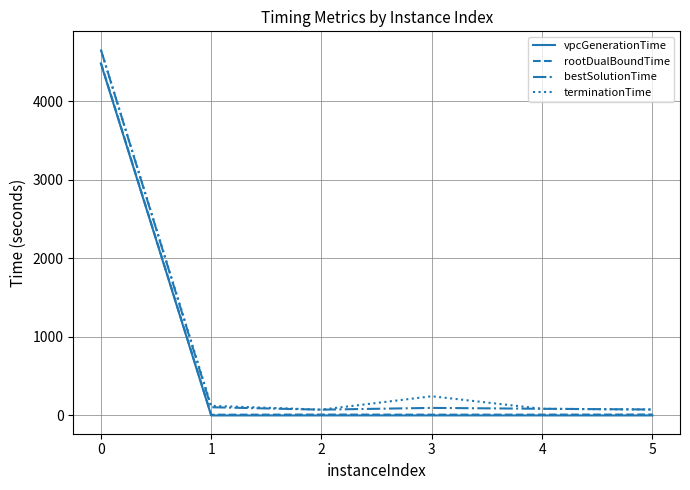

Is the value of bestSolutionTime at 5 greater than the value of rootDualBoundTime at 0?

No